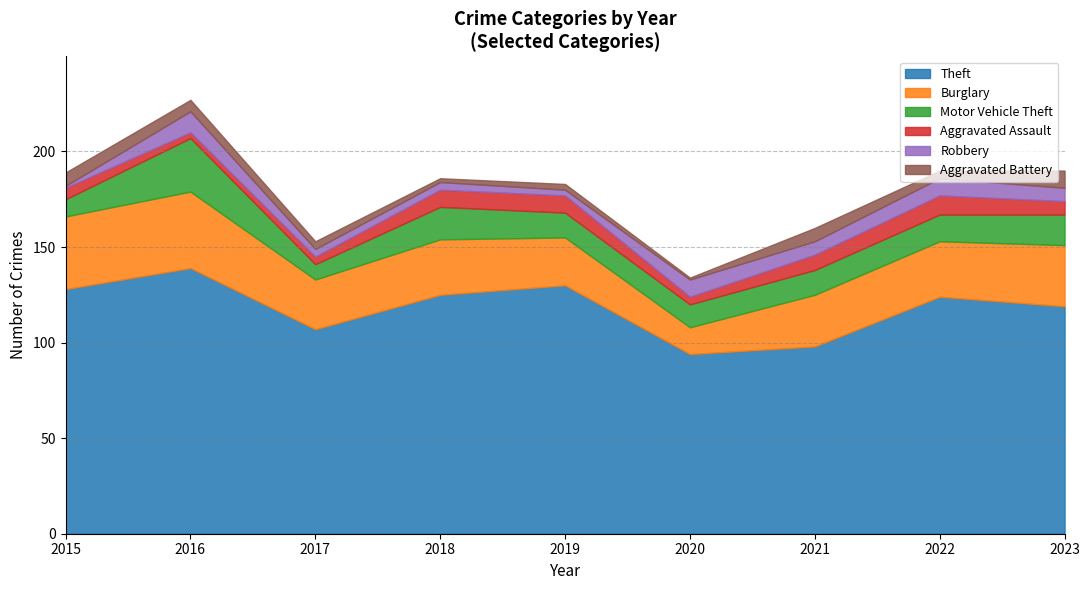

At which category does Motor Vehicle Theft reach its first local peak?

2016